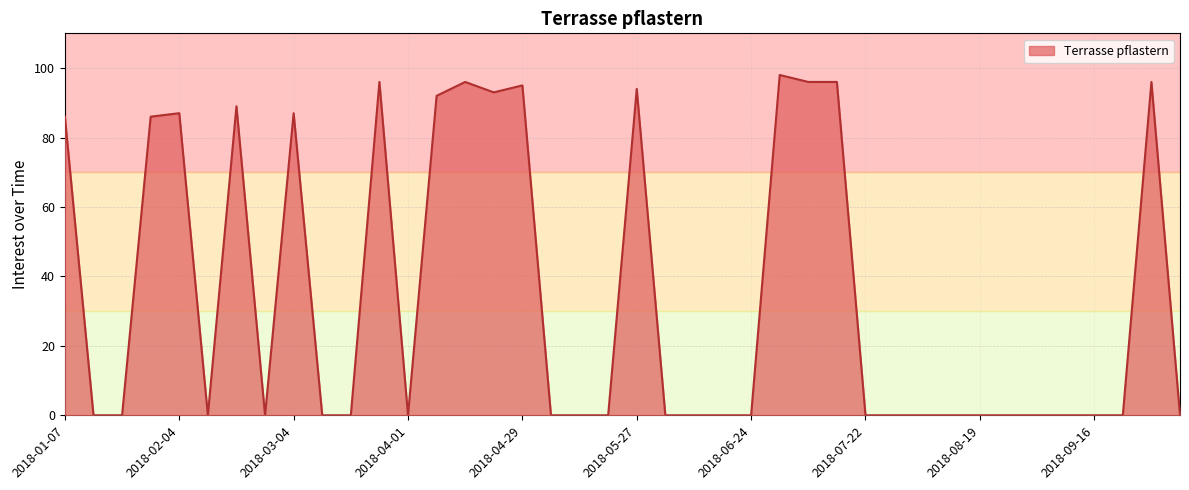

What is the greatest value displayed?

98